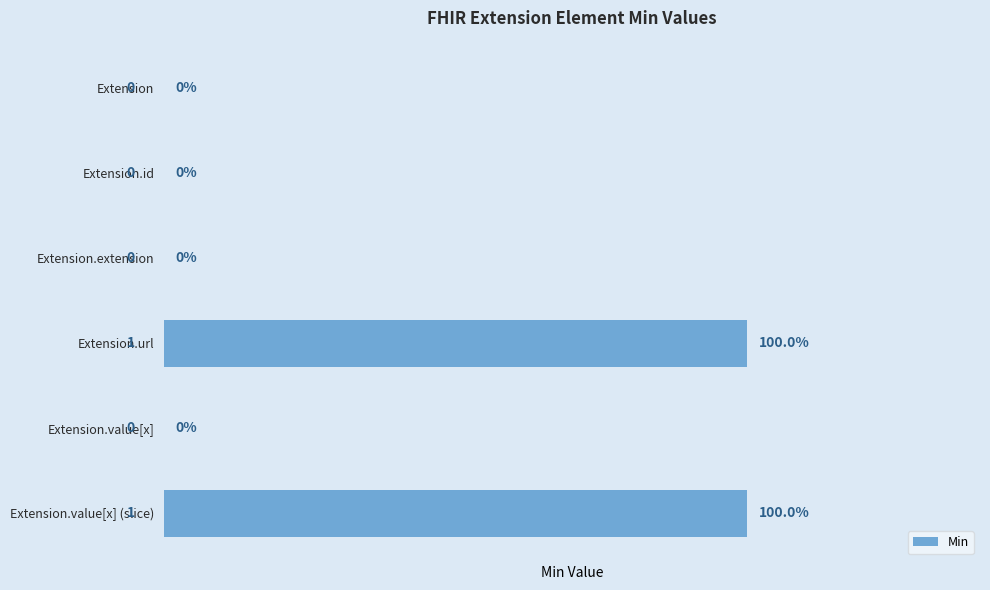

Which has a higher value, Extension or Extension.url?

Extension.url